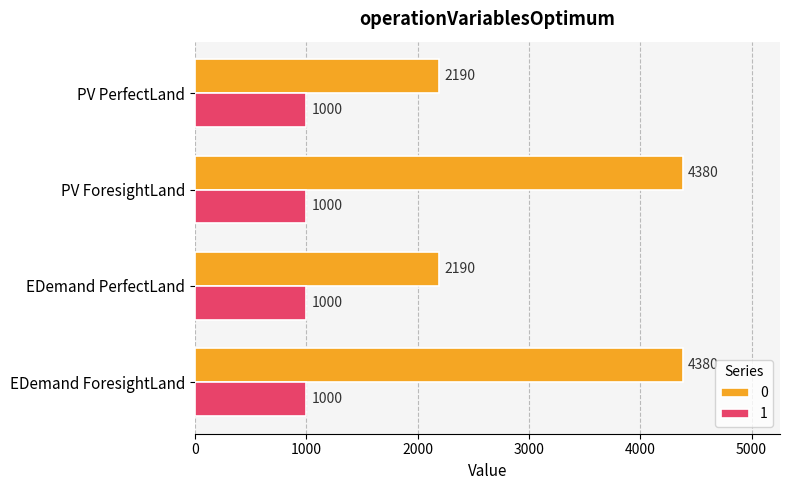

List the series in order of their overall mean, lowest first.

1, 0